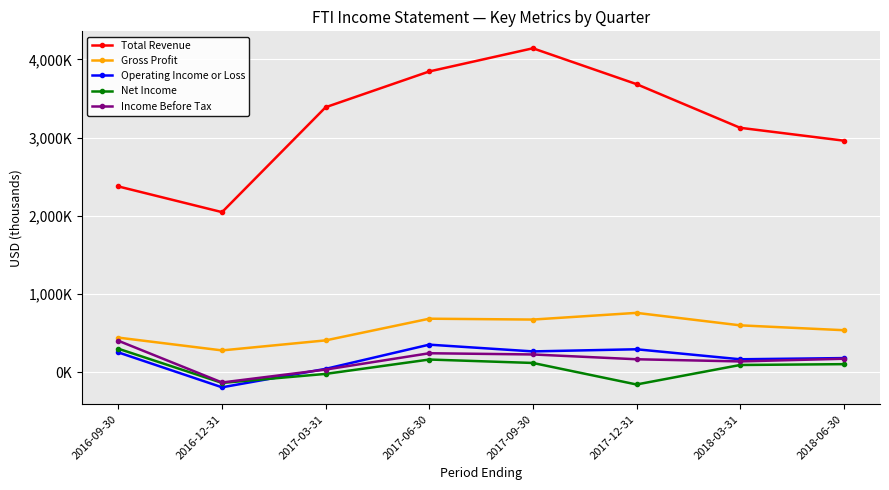

Is this an area chart (filled region under the line)?

No